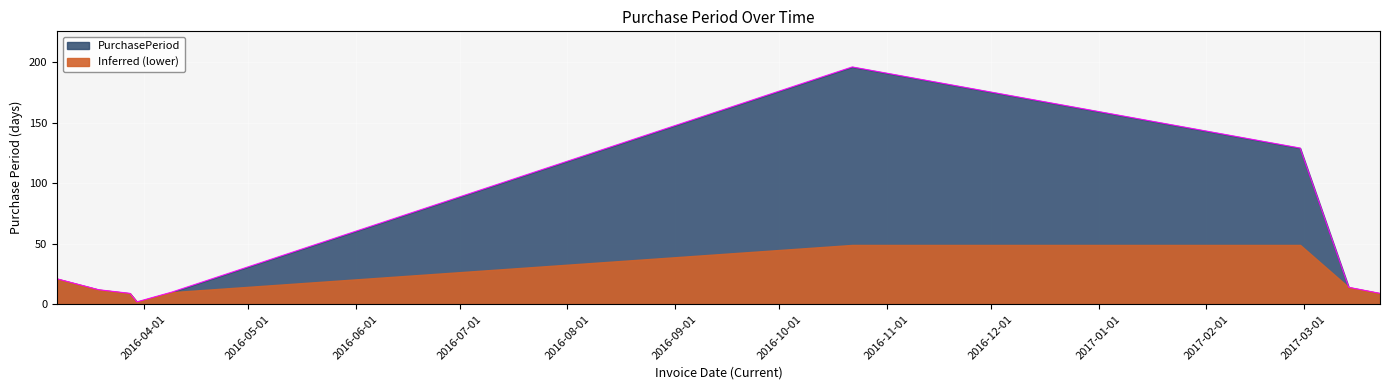

Reading right to left, what are all the values shown in this chart?

9	14	129	196	10	2	9	12	21